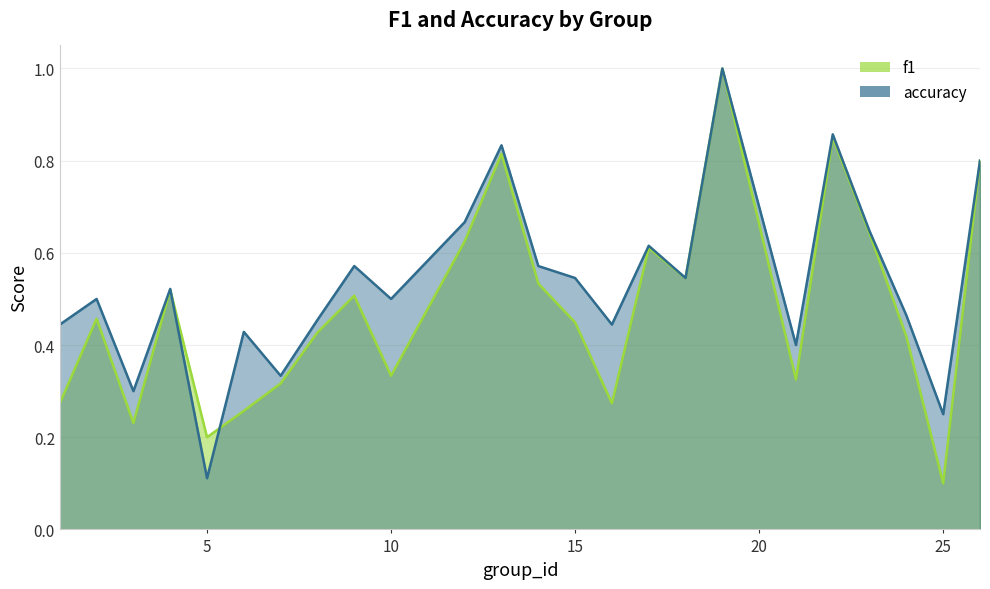

Reading left to right, transcribe all the data shown in this chart.

f1: 0.3	0.5	0.2	0.5	0.2	0.3	0.3	0.4	0.5	0.3	0.6	0.8	0.5	0.4	0.3	0.6	0.5	1.0	0.3	0.9	0.6	0.4	0.1	0.8
accuracy: 0.4	0.5	0.3	0.5	0.1	0.4	0.3	0.5	0.6	0.5	0.7	0.8	0.6	0.5	0.4	0.6	0.5	1.0	0.4	0.9	0.6	0.5	0.2	0.8